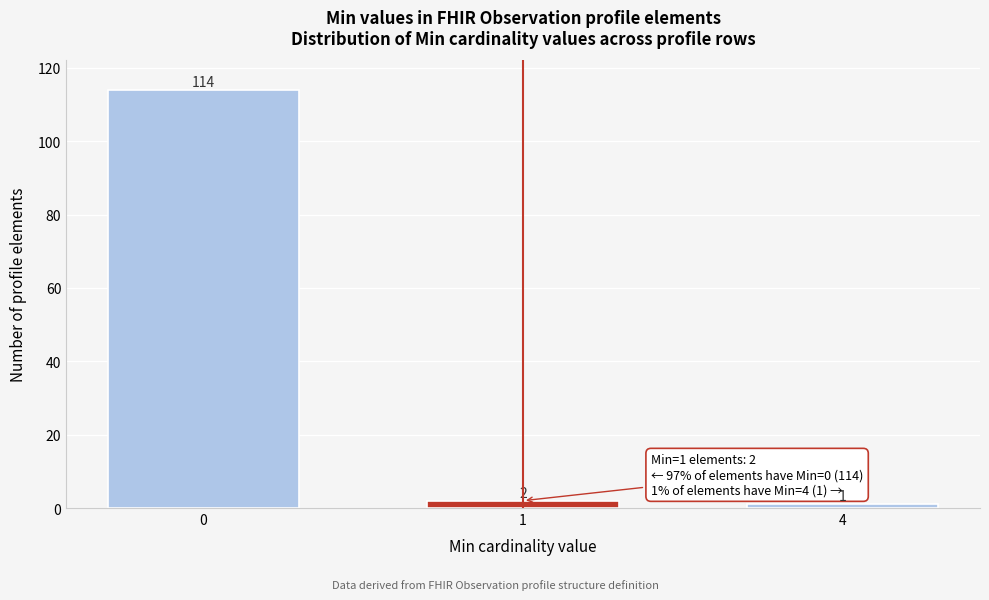

Reading left to right, list all the values displayed in this chart.

0=114	1=2	4=1